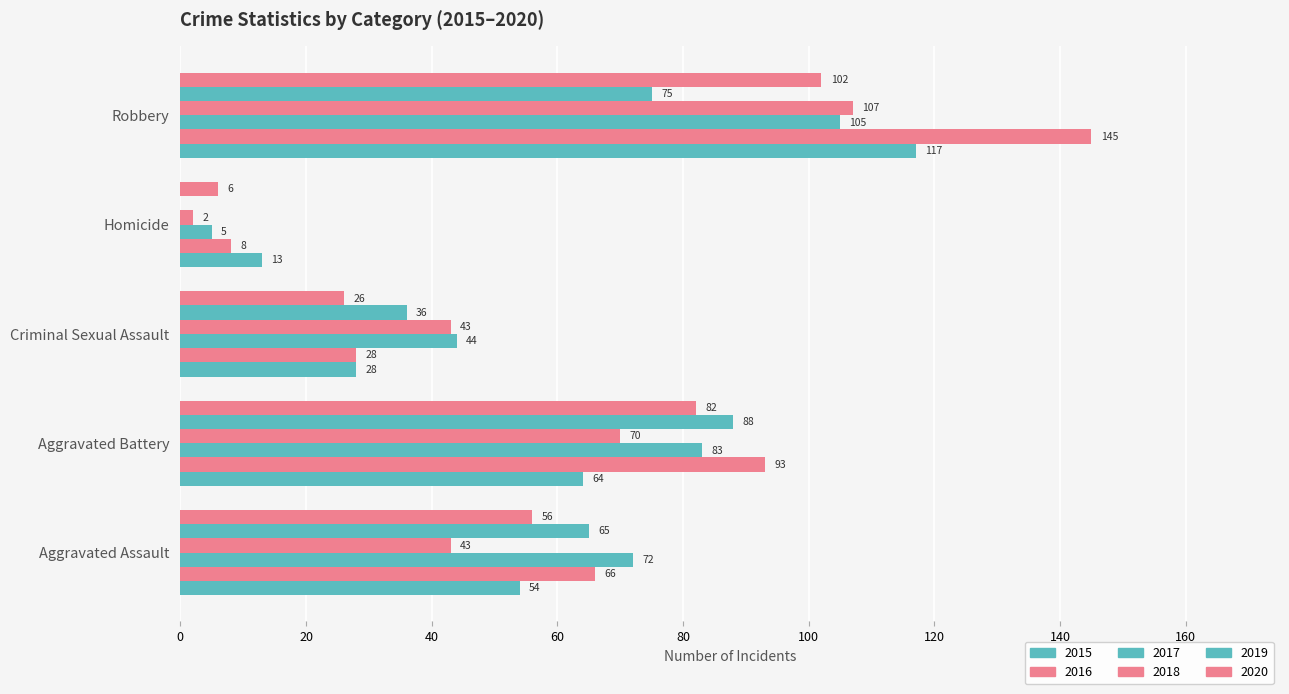

How many categories are shown in the chart?

5